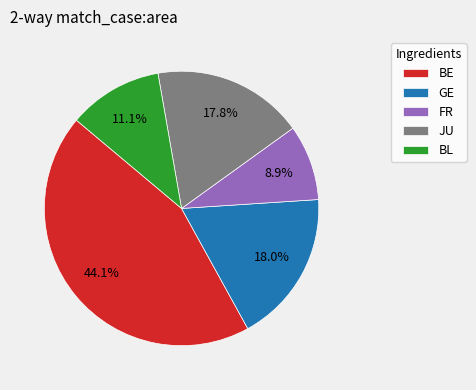

Which category has the smallest portion of the pie?

FR